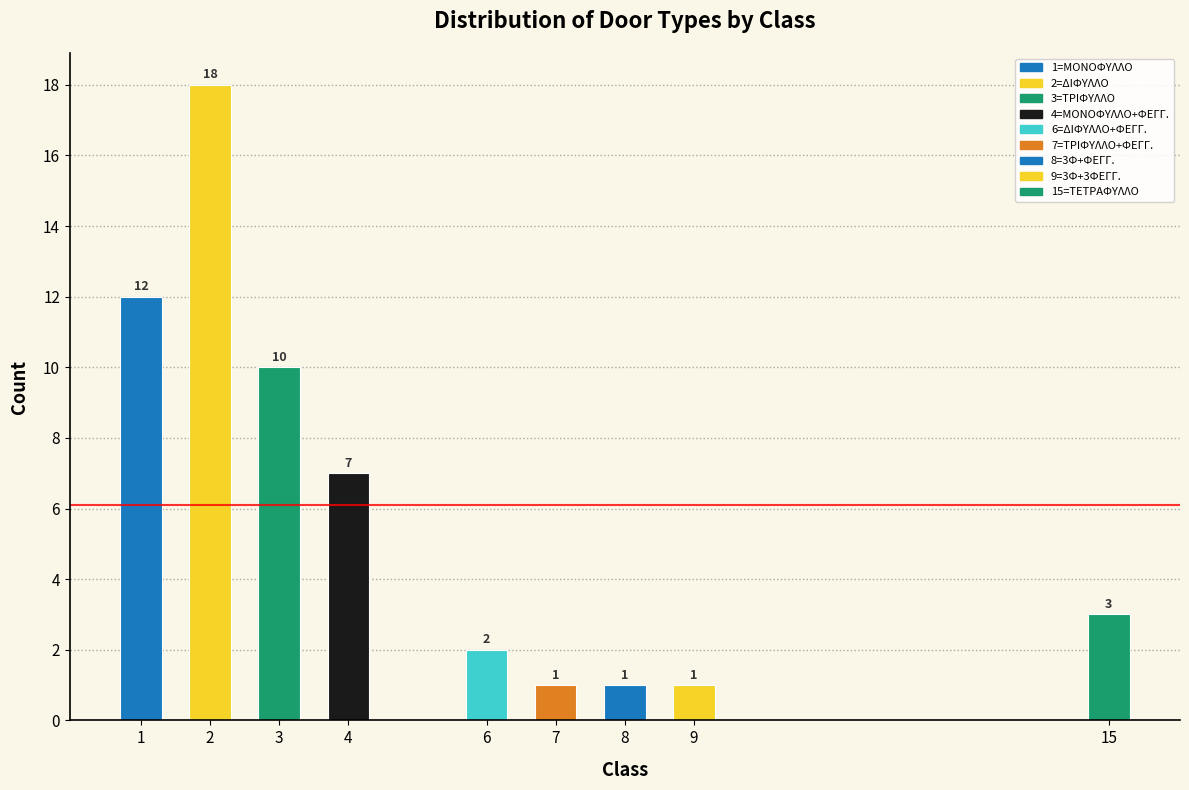

Reading left to right, list all the values displayed in this chart.

12	18	10	7	2	1	1	1	3